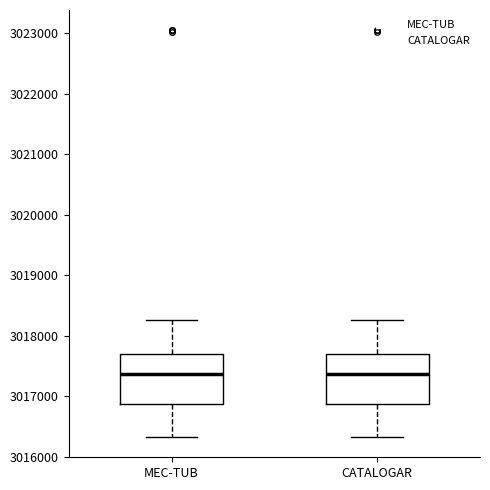

Reading left to right, transcribe this box plot: for each box, give where its median line is, the range the box spans, and where its two whiskers end, as read against the y-axis. The values are not printed on the chart, so give them approximately, as read against the axis.

MEC-TUB: median 3017400, box 3016900 to 3017700, whiskers 3016300 to 3018200
CATALOGAR: median 3017400, box 3016900 to 3017700, whiskers 3016300 to 3018200